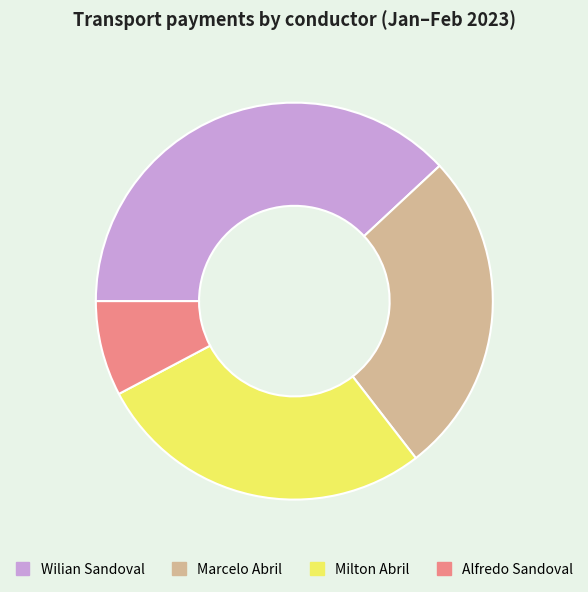

How many segments does this pie chart have?

4